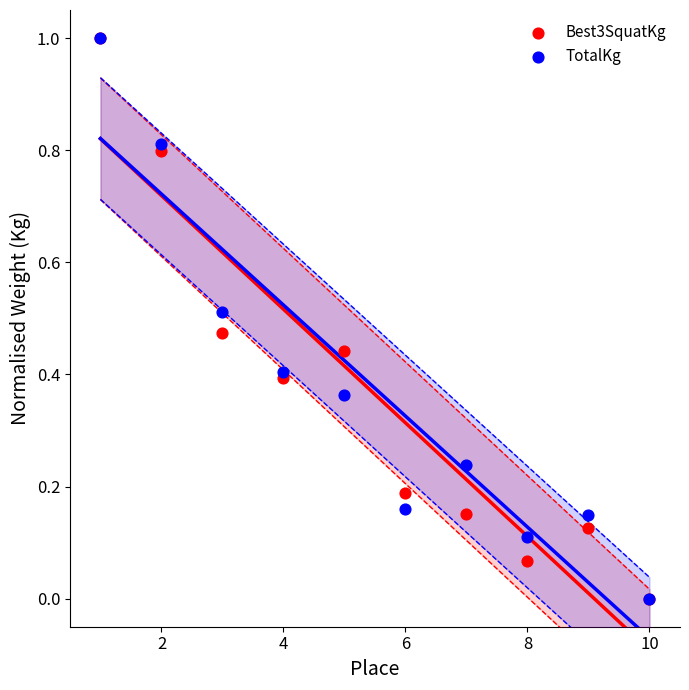

What are all the series names shown in the legend?

Best3SquatKg, TotalKg